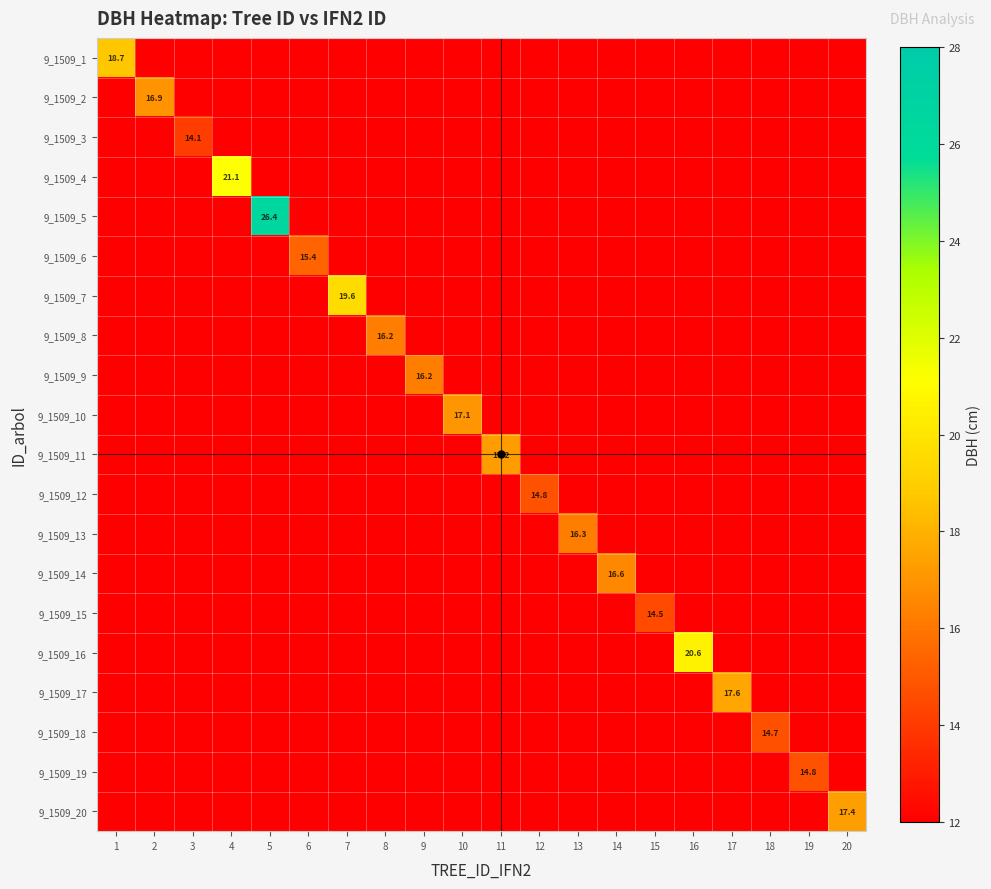

At how many categories does at least one series exceed 3?

20